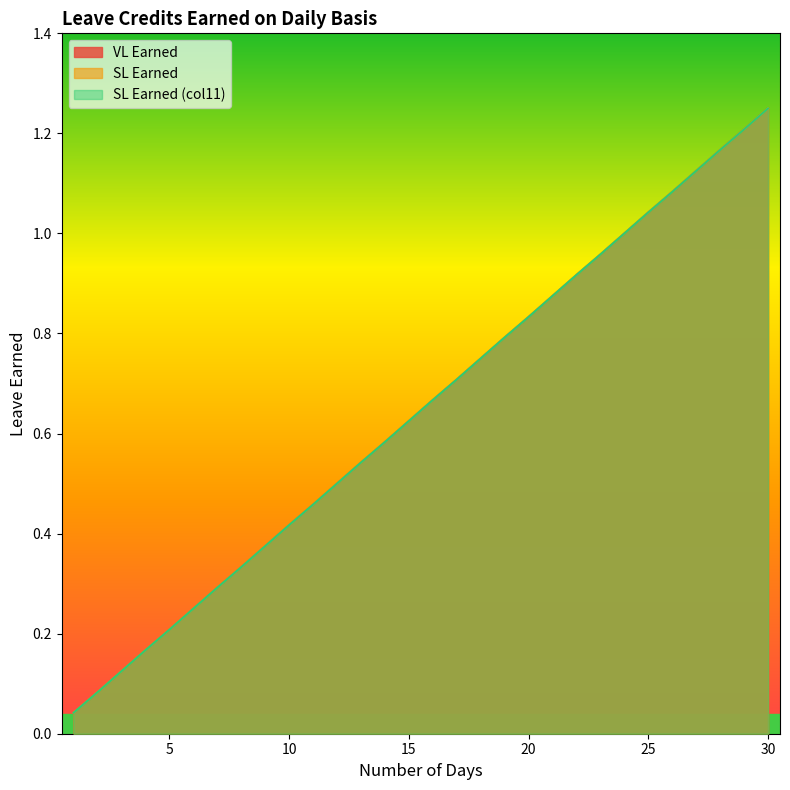

How many lines are shown in the chart?

3